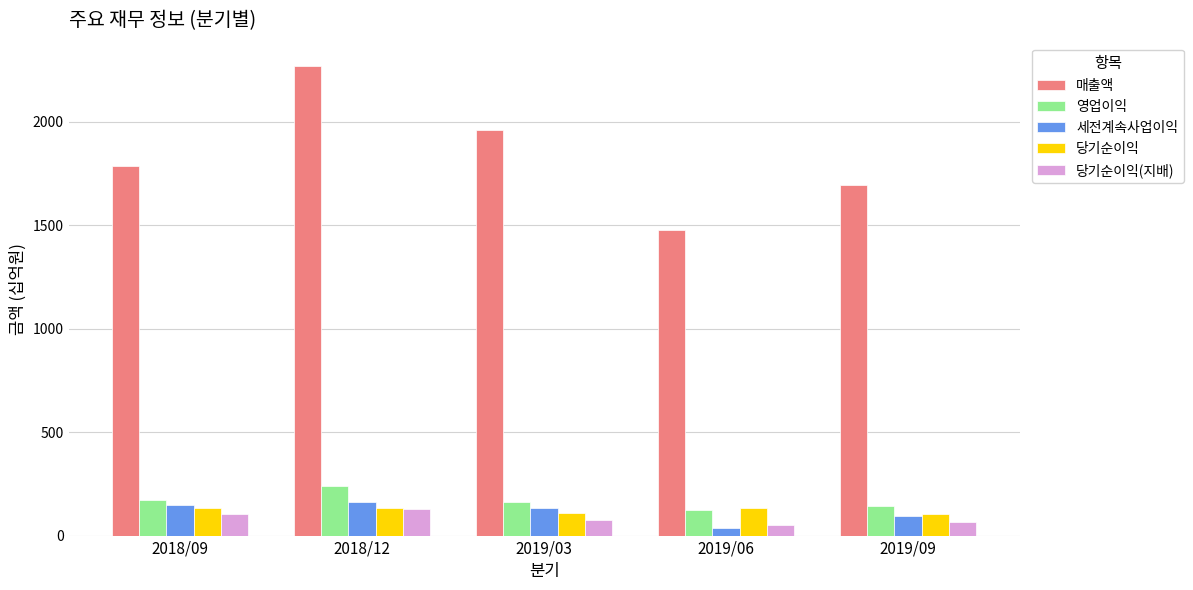

What is the label of the 1st bar from the right?

2019/09